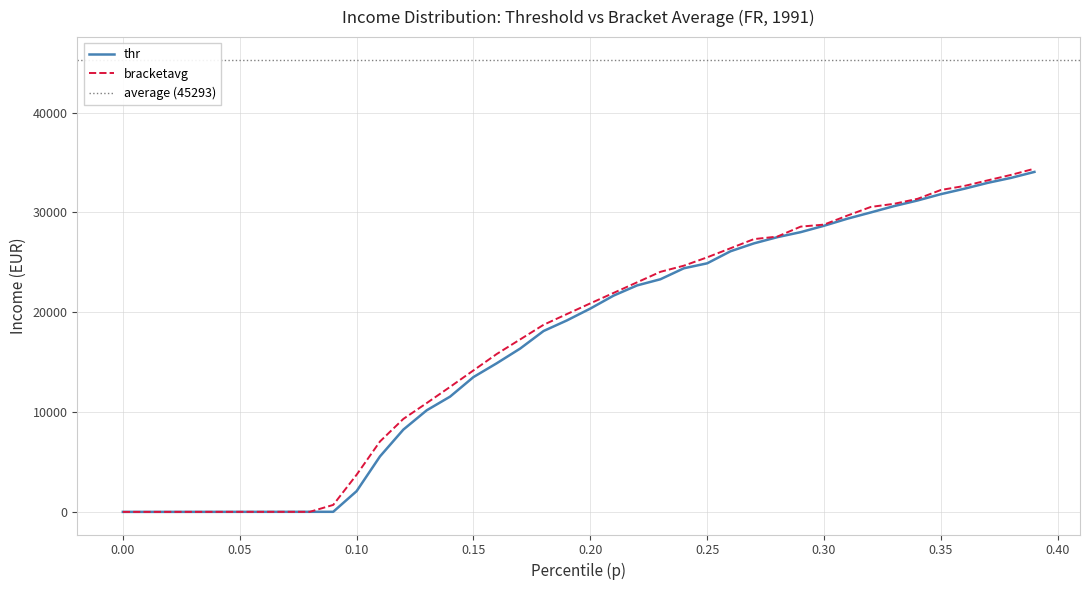

Which series has the largest range (max minus min)?

bracketavg